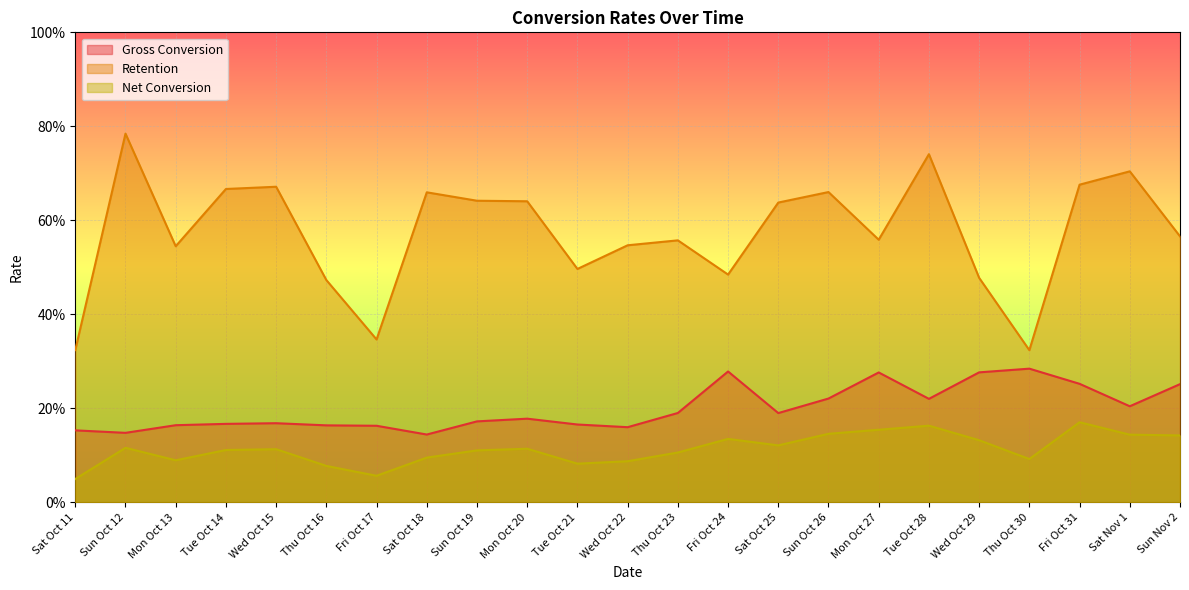

At Sat Oct 18, list the series in order from largest to smallest.

Retention, Gross Conversion, Net Conversion